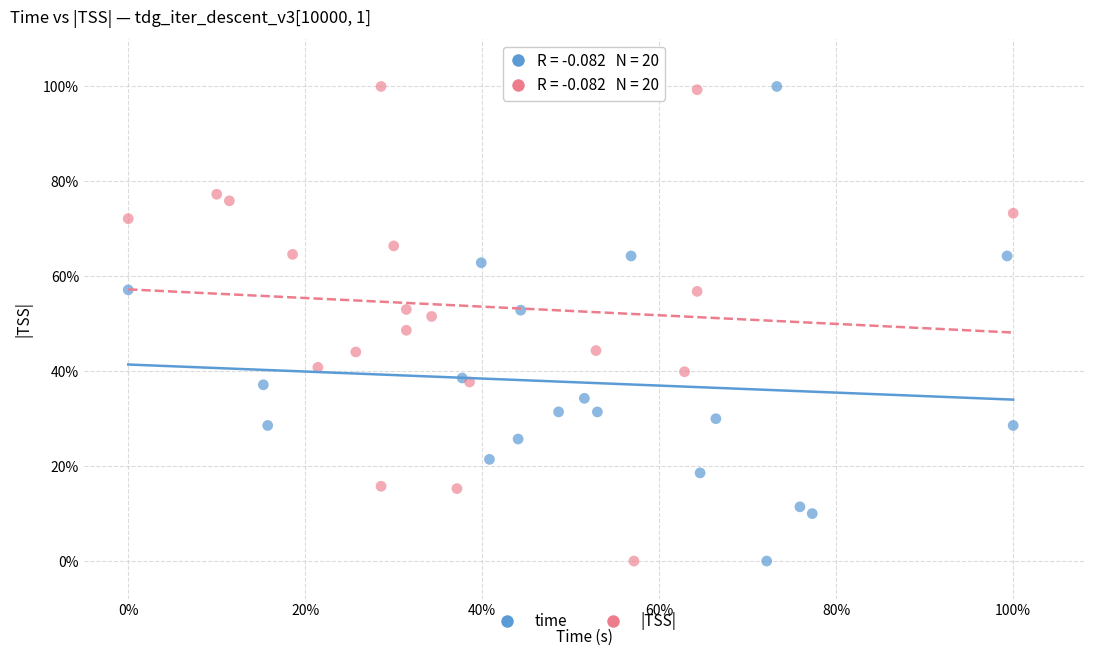

What are all the series names shown in the legend?

time, |TSS|